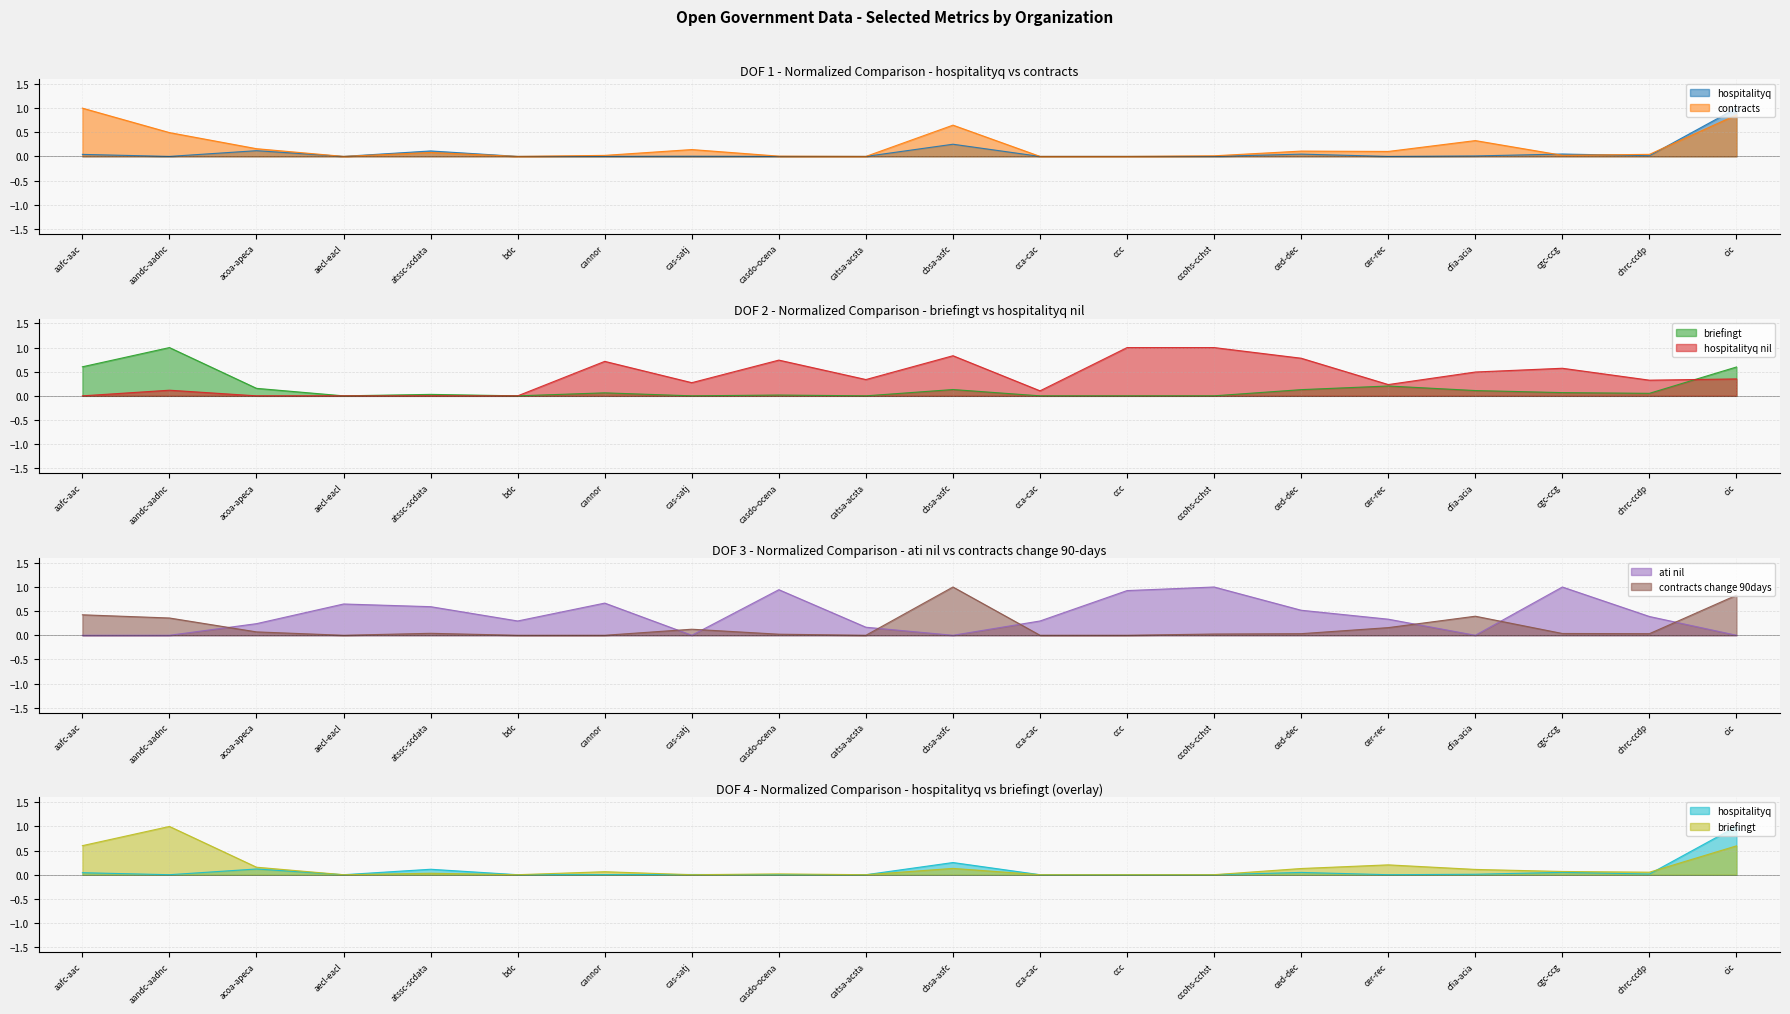

What is the maximum value for contracts_change_90days?

1.0